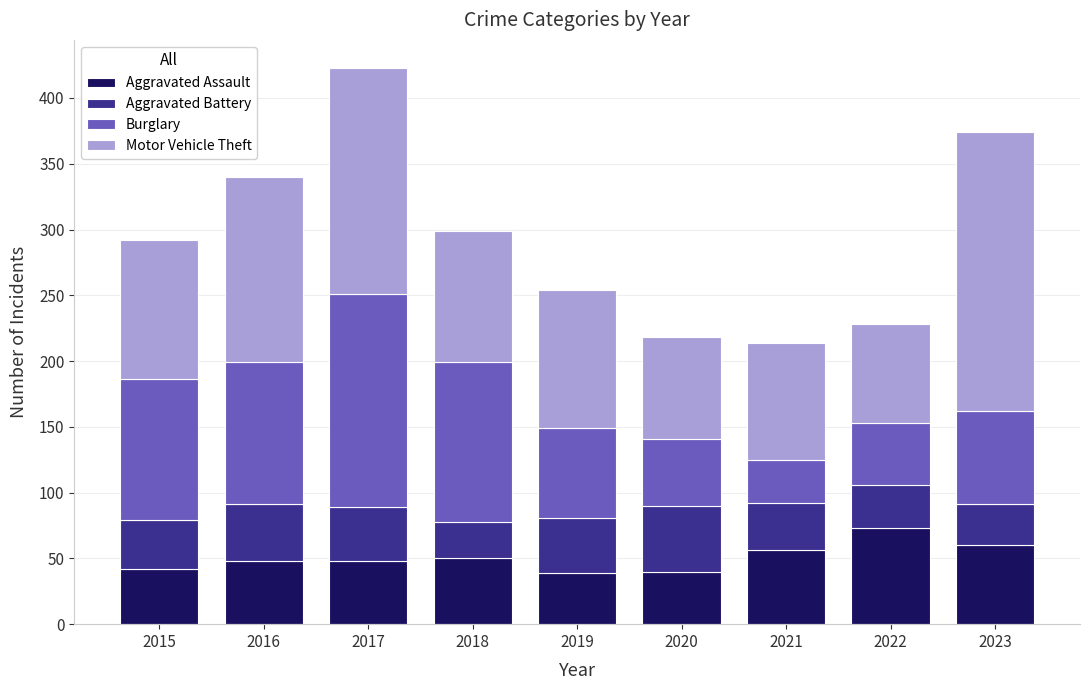

What is the difference between the maximum and minimum values in the Aggravated Assault series?

34